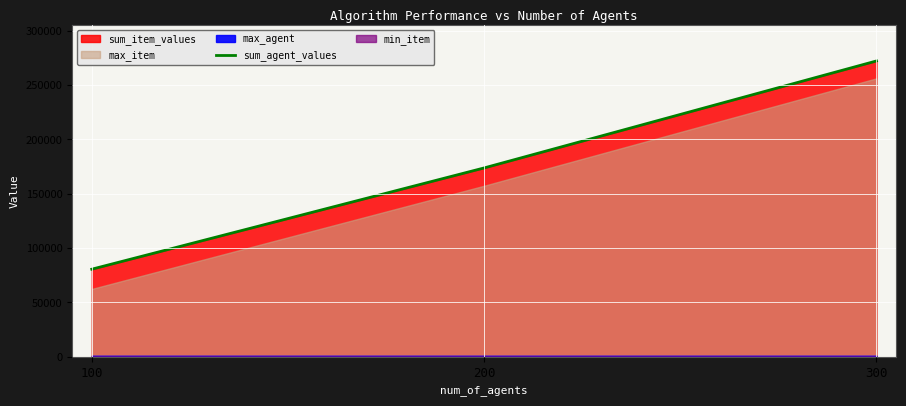

What is the sum of all values?

526610